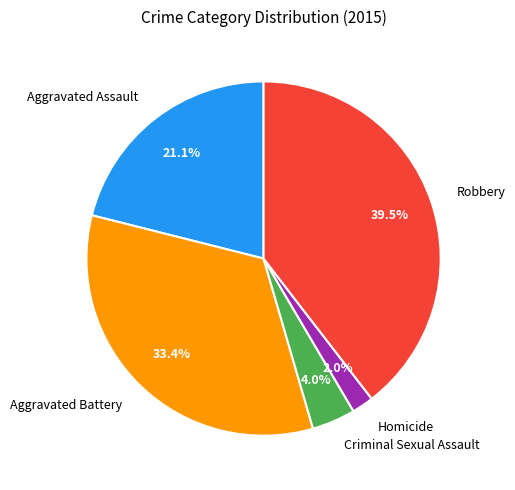

What percentage is NOT represented by Aggravated Battery?

66.6%